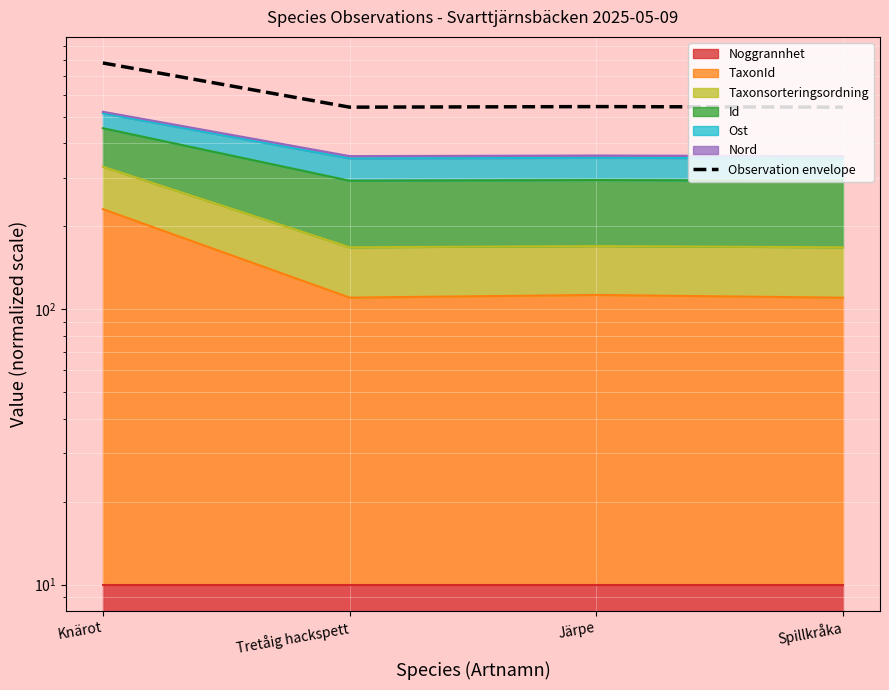

Reading right to left, what are all the values shown in this chart?

541.3	543.9	541.3	783.3